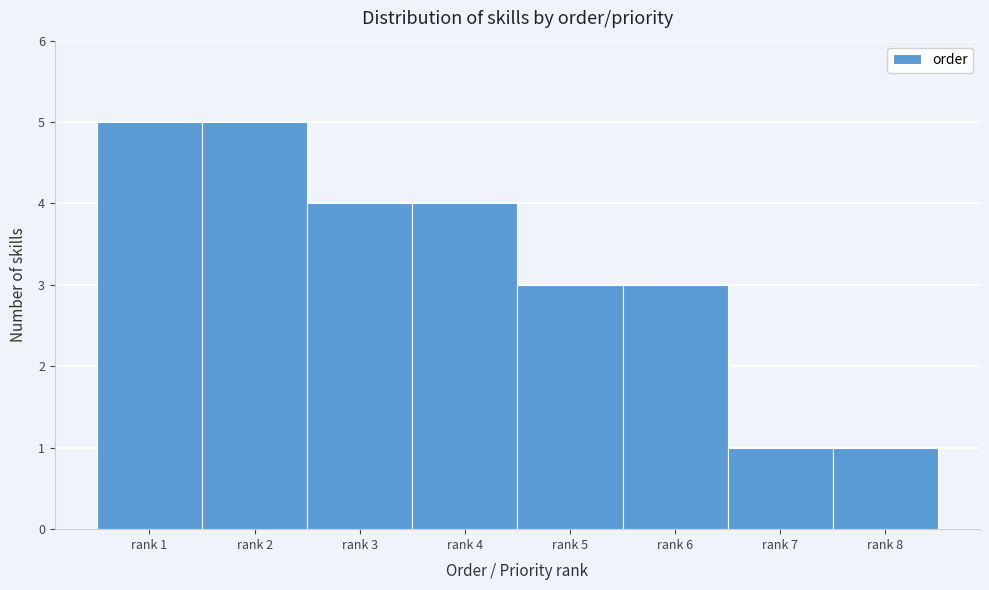

Reading right to left, extract all data points from this chart.

rank 8=1	rank 7=1	rank 6=3	rank 5=3	rank 4=4	rank 3=4	rank 2=5	rank 1=5